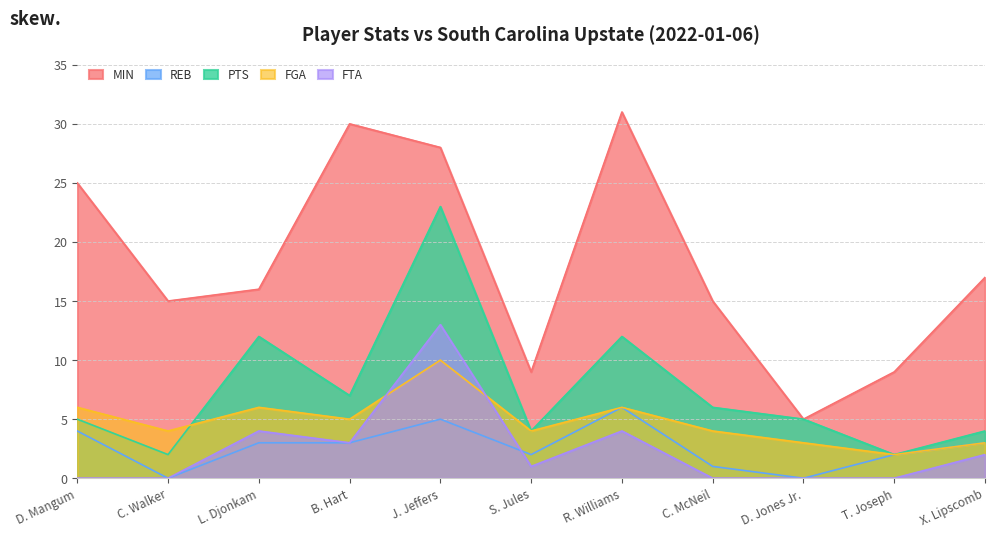

How many values in the MIN series are below 16?

5